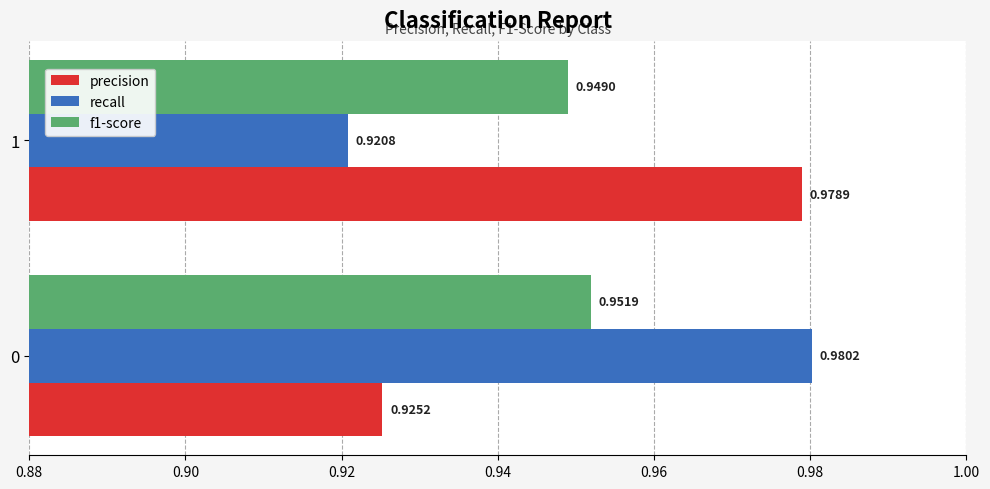

Which category has the highest value in the precision series?

1